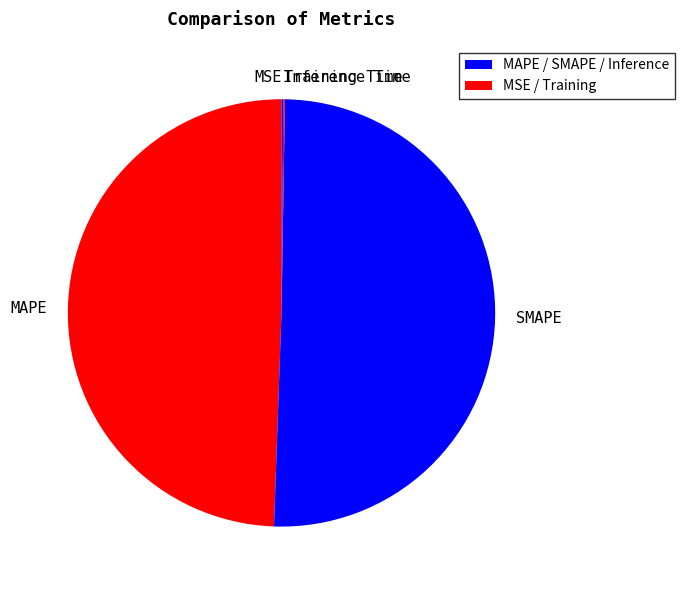

Which category accounts for the majority?

SMAPE